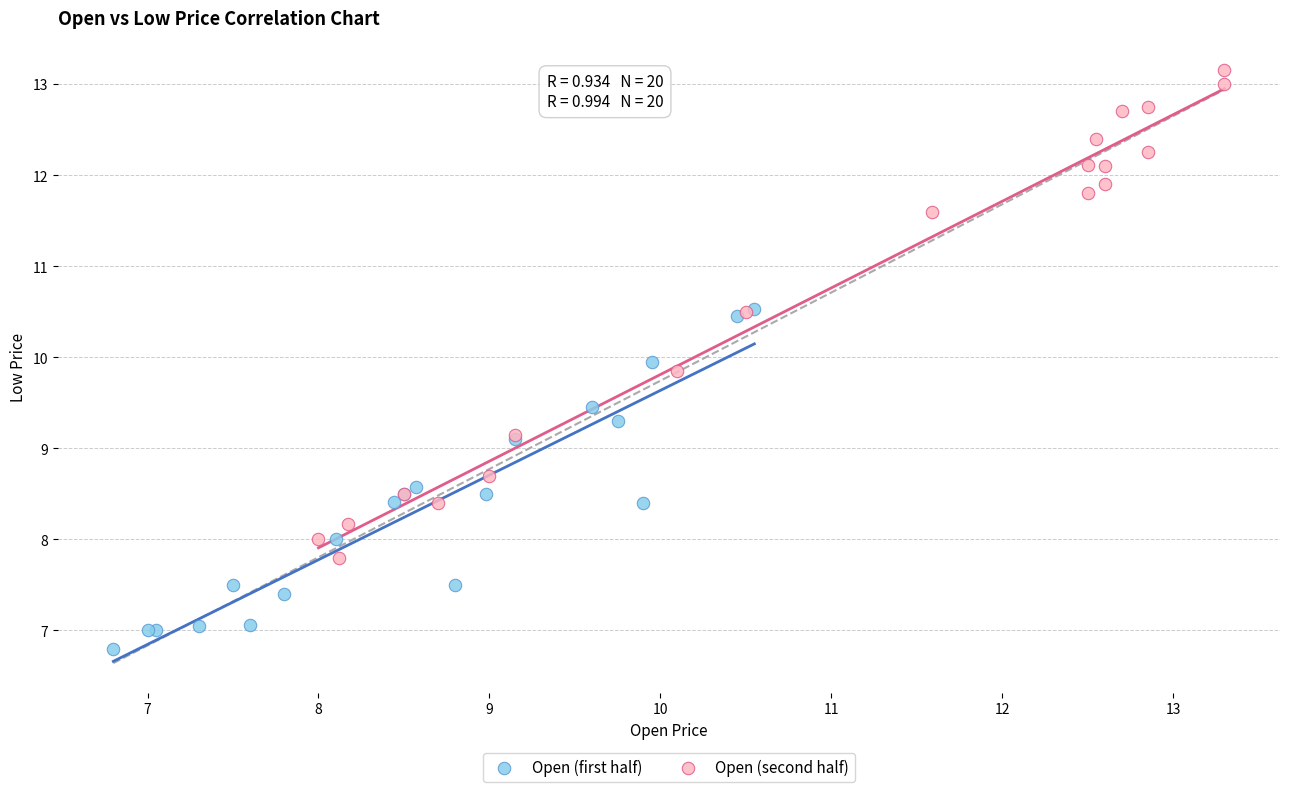

Which series reaches the maximum Y coordinate?

Open (second half)